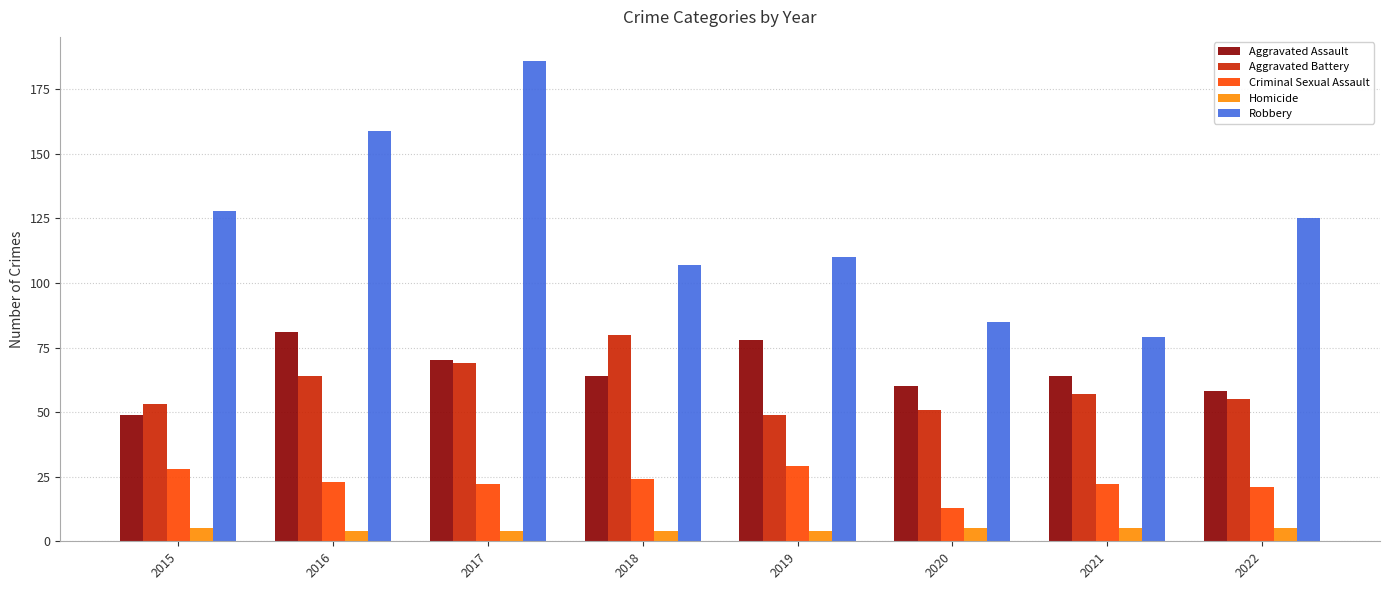

What is the sum of all Aggravated Assault values?

524